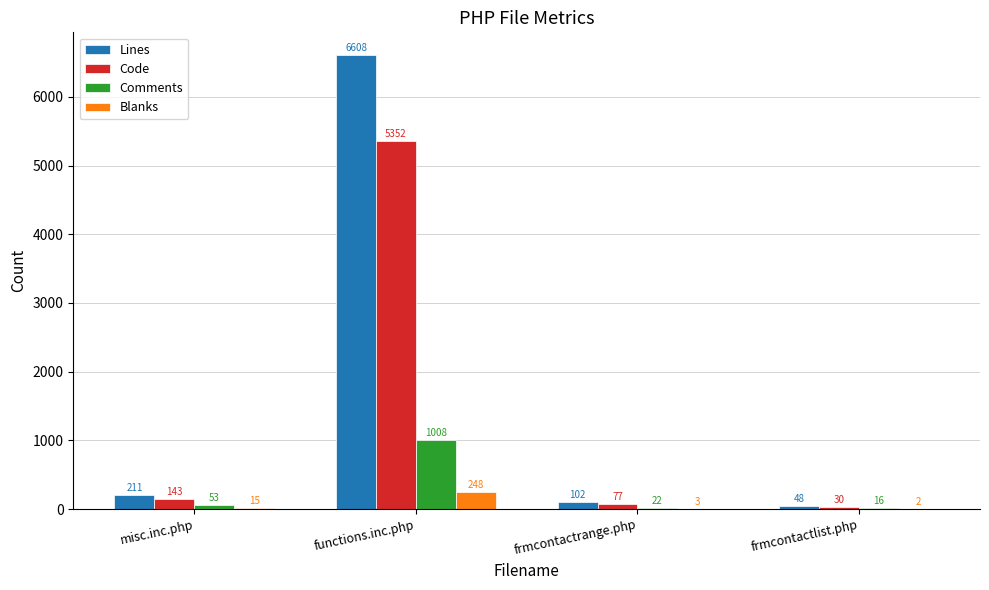

Which series has the widest spread of values?

Lines